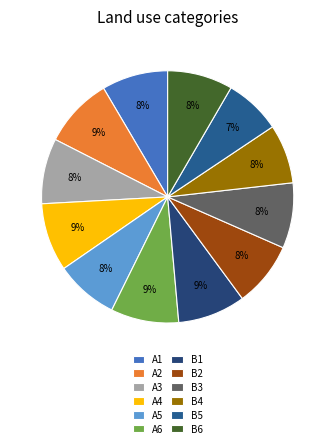

How many slices are in this pie chart?

12